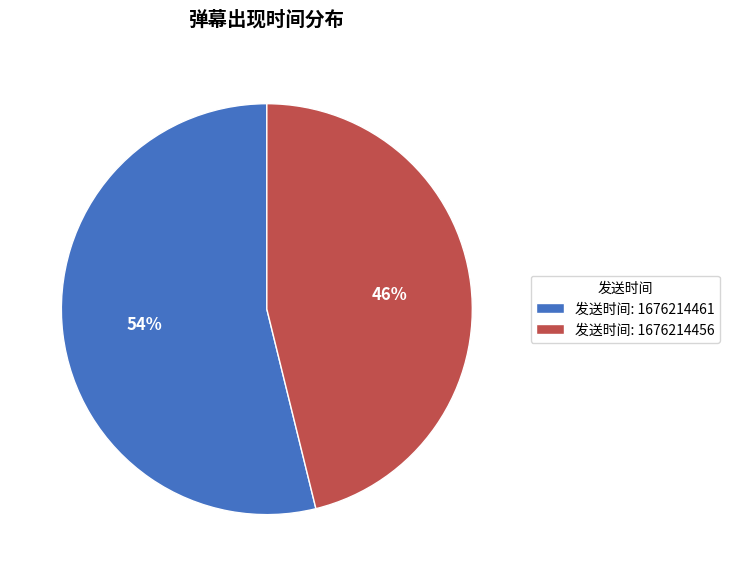

Which slice represents more than half of the pie?

发送时间: 1676214461